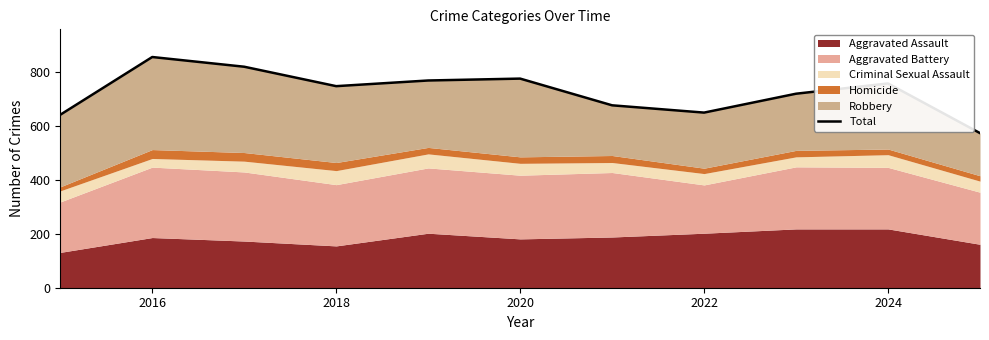

How many data points are less than 747?

5